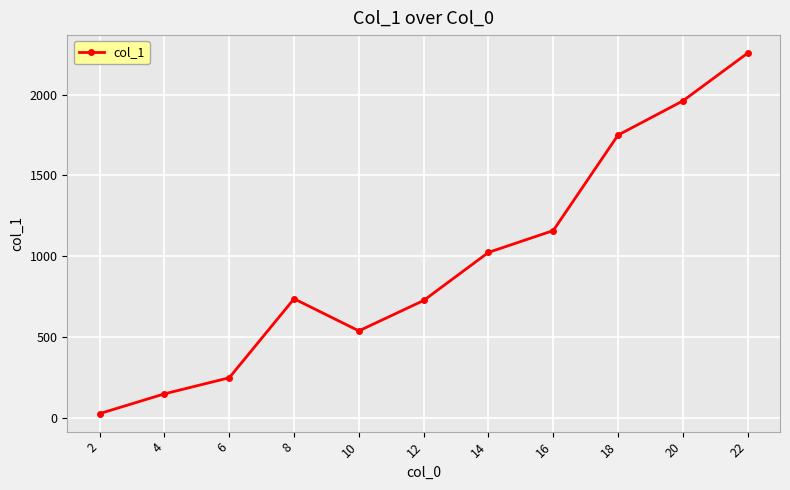

What is the average value?

961.0